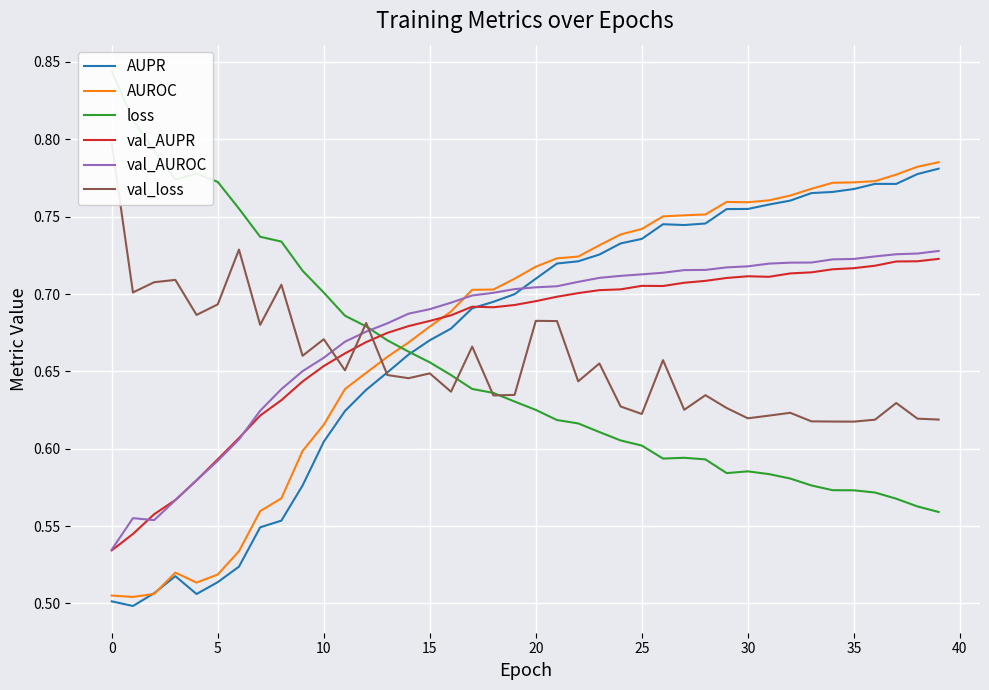

What is the sum of all AUROC values?

27.1